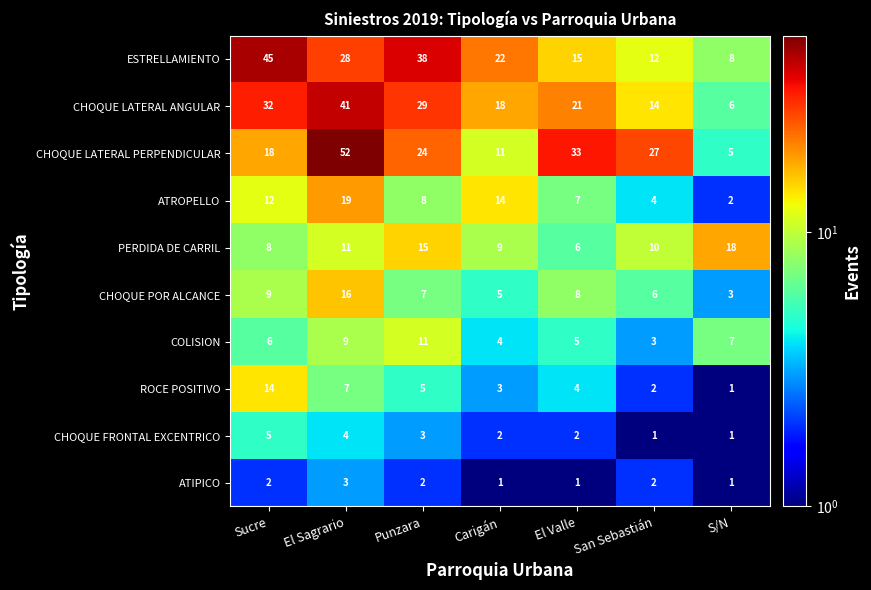

Where is CHOQUE LATERAL PERPENDICULAR nearest to the value 28?

San Sebastián